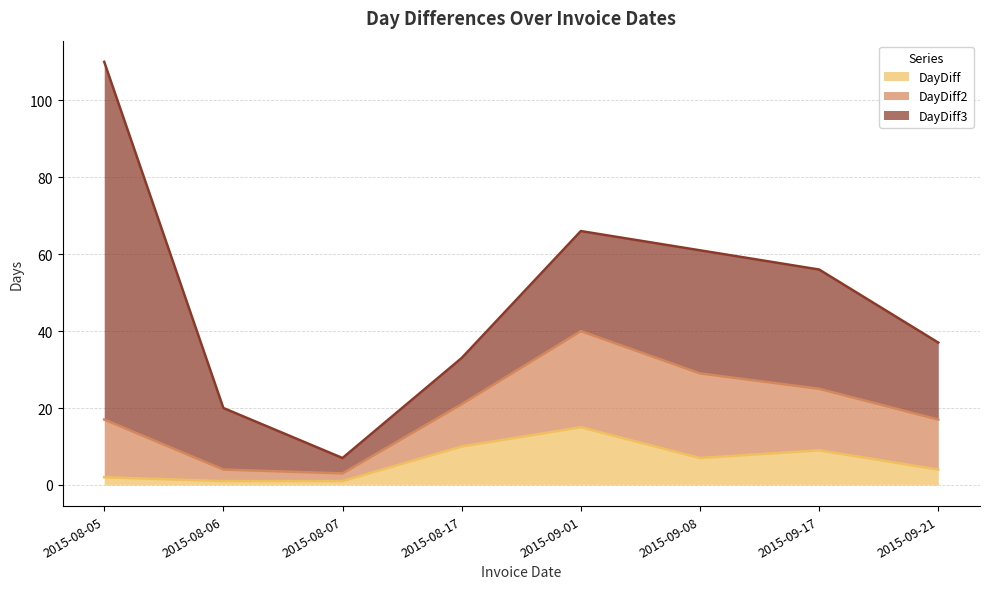

Does the chart have visible grid lines?

Yes